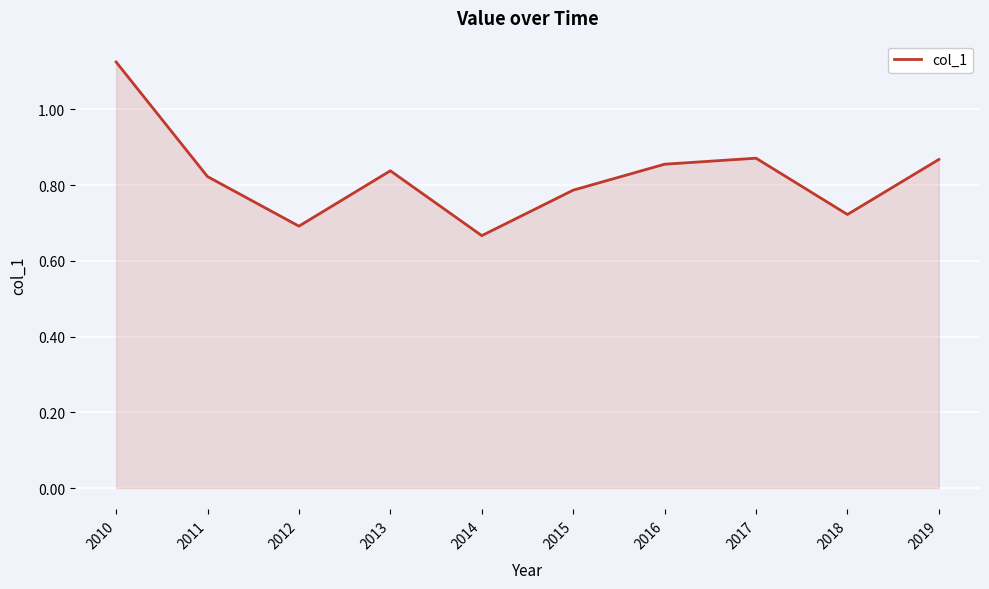

The value at 2014 is 0.7. True or false?

True